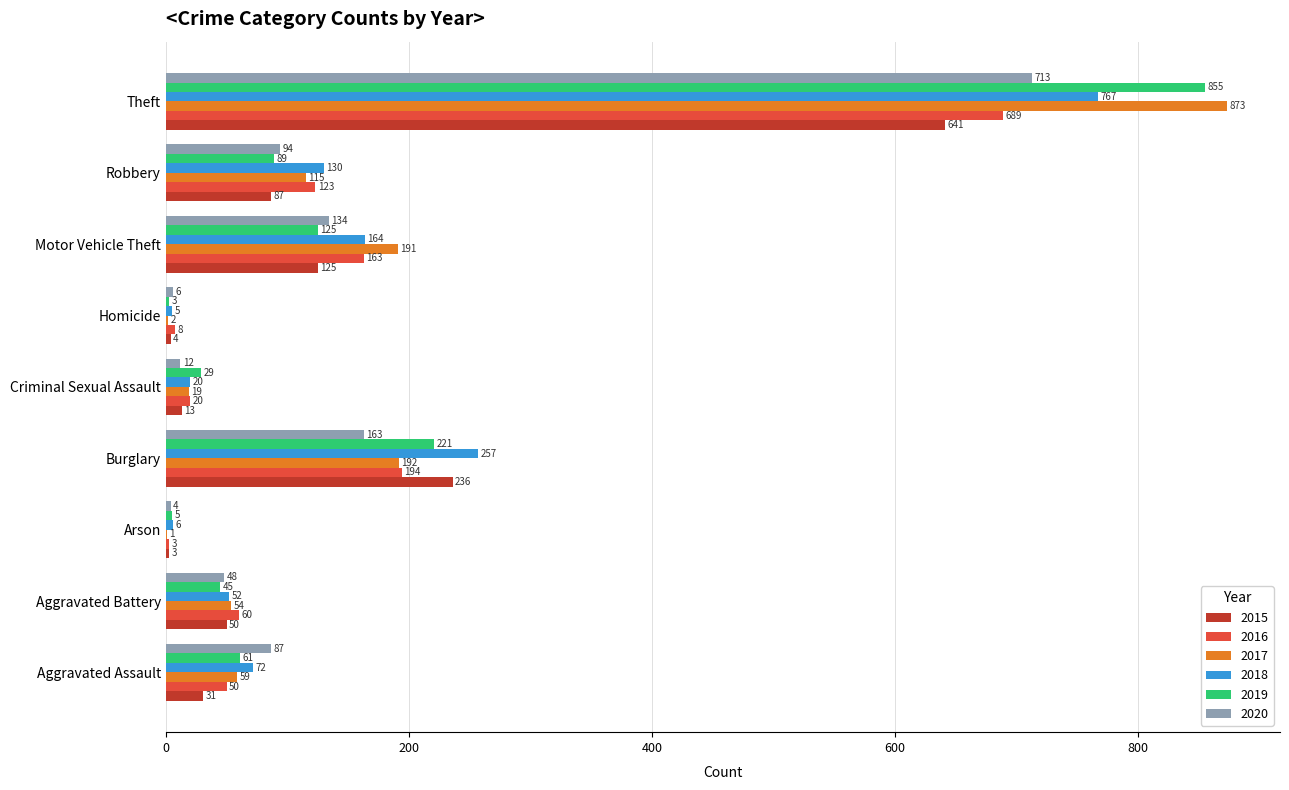

What is the greatest value displayed?

873